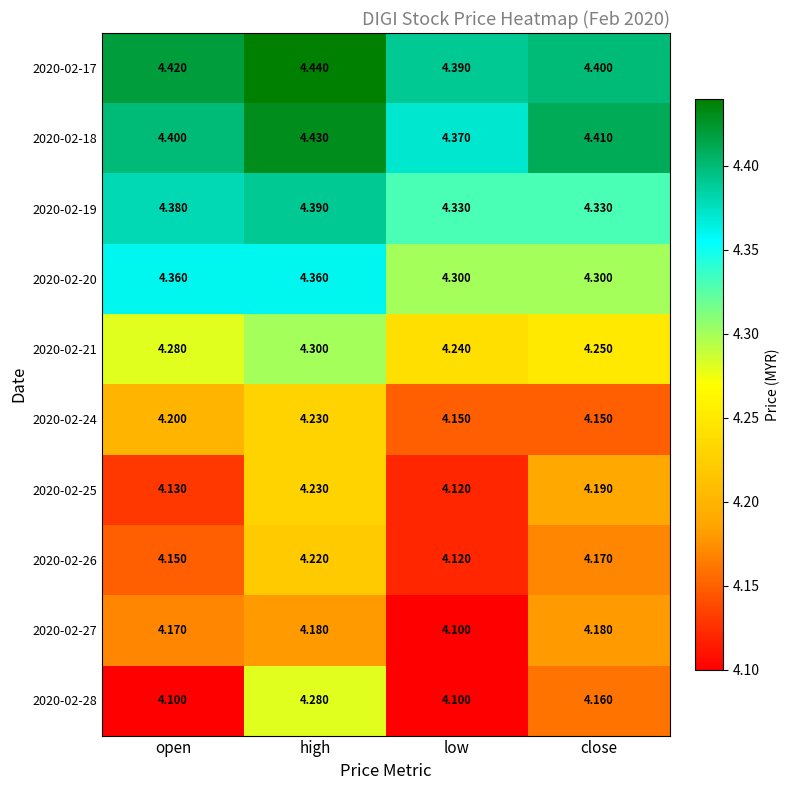

At which category is the sum across all series the highest?

high